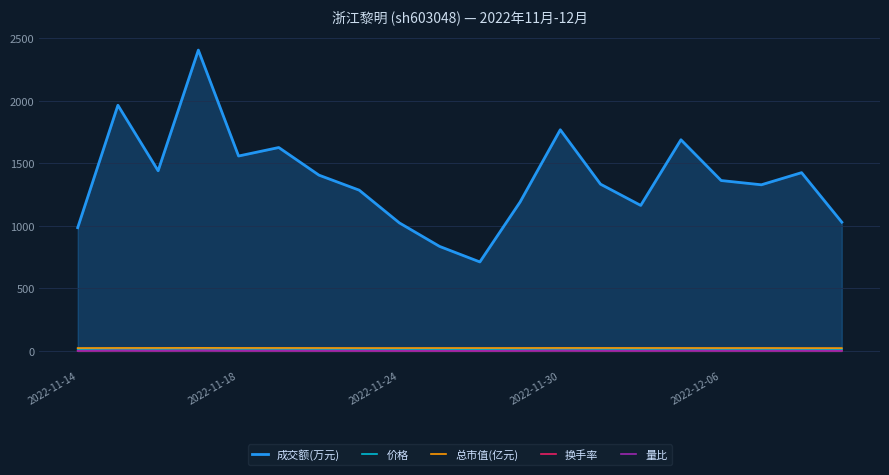

What is the maximum value shown in the chart?

2406.0